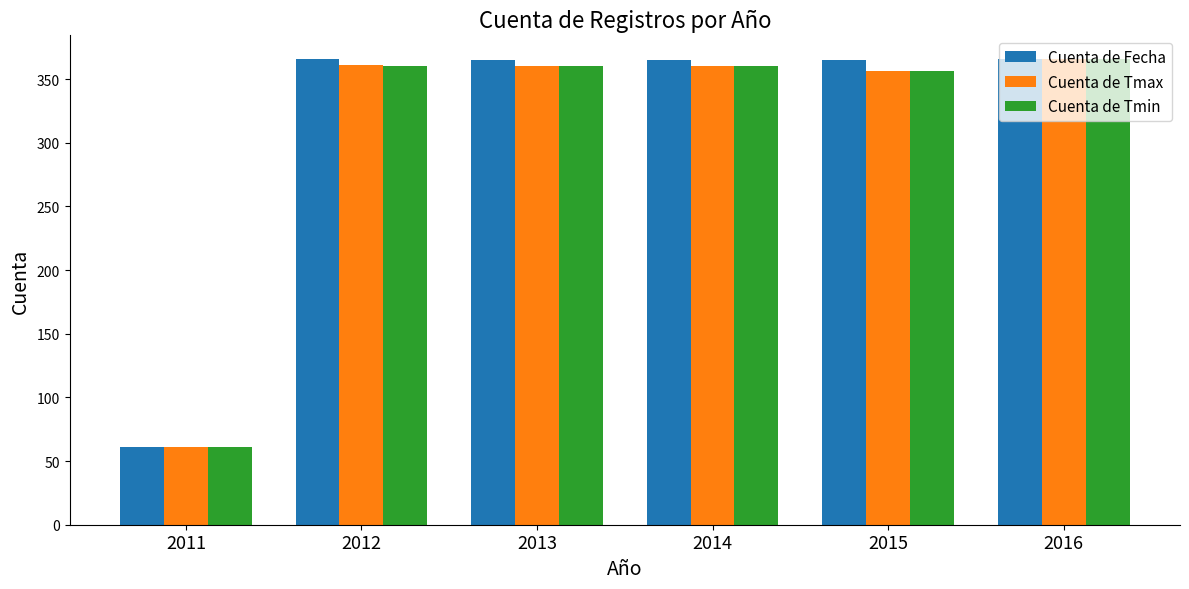

Count the number of data series in this chart.

3